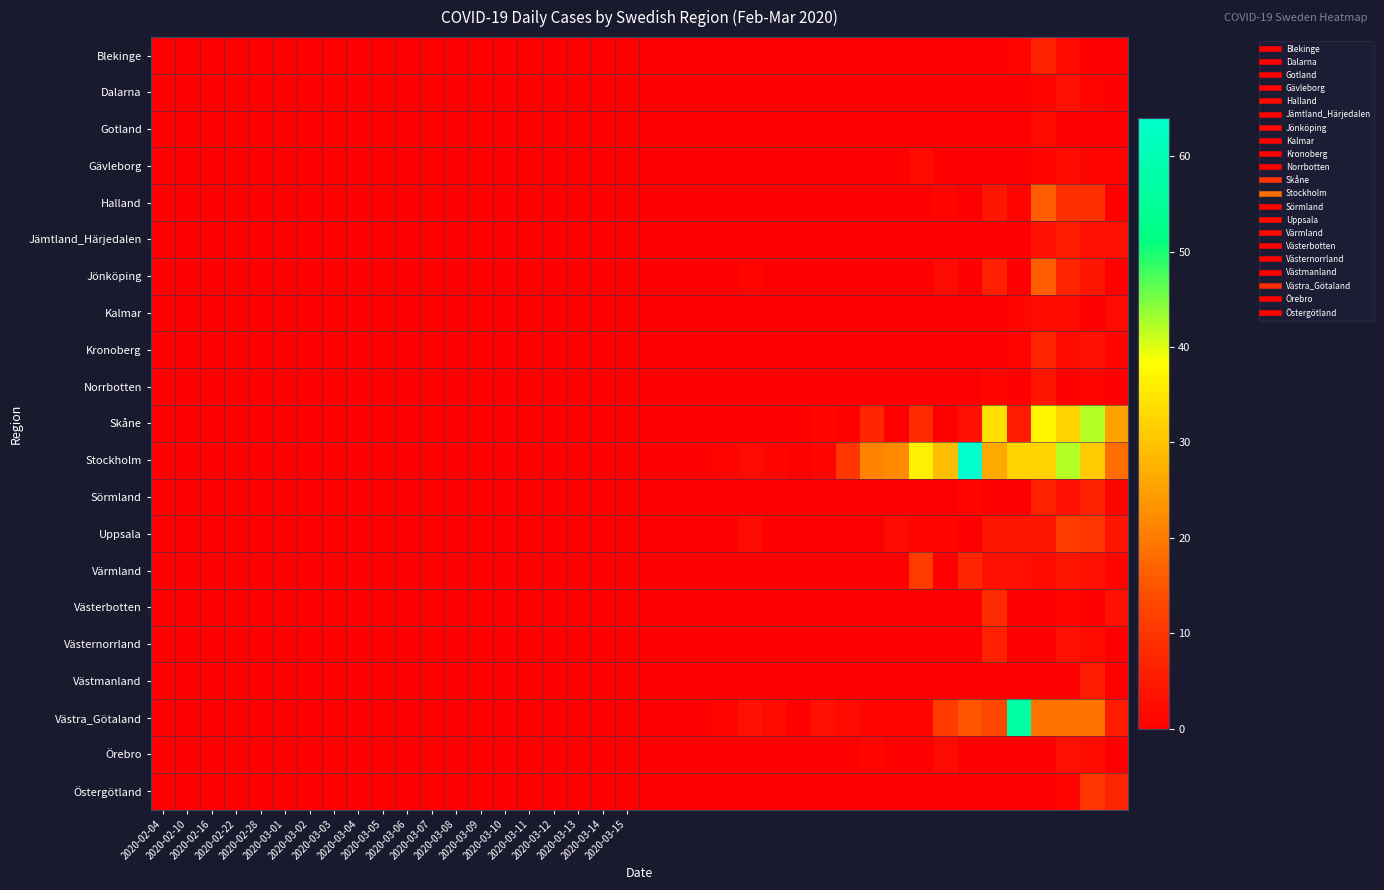

At which category is the sum across all series the highest?

36